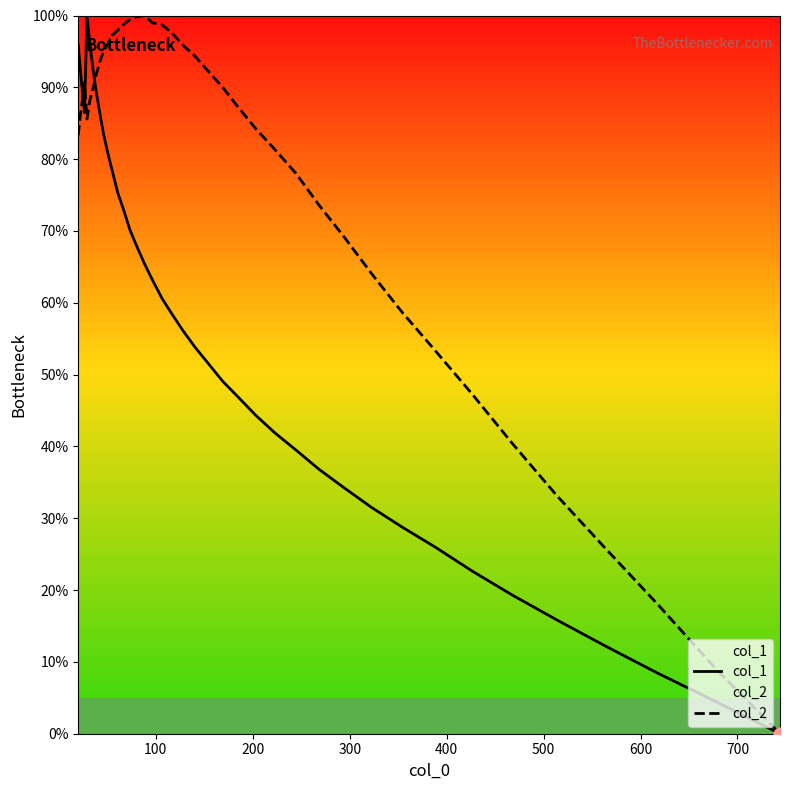

At how many categories does at least one series exceed 59?

31